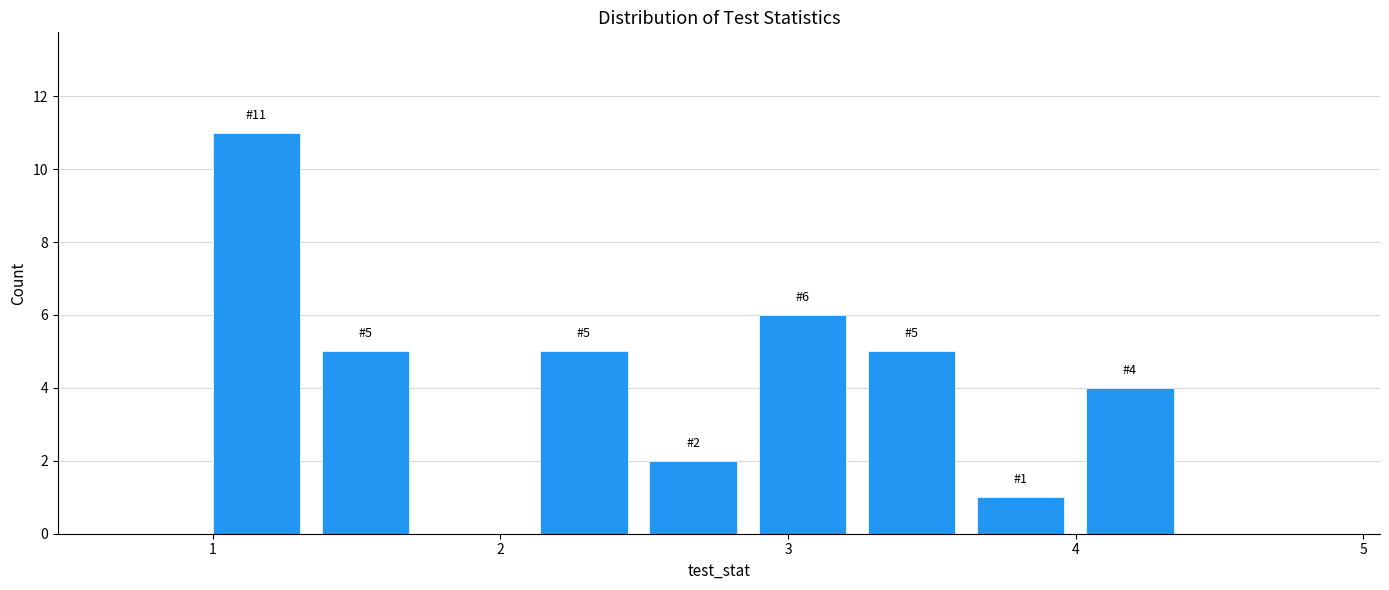

Around what value on the x-axis is the tallest bar? Give the approximate position of its centre, as read against the axis.

1.2